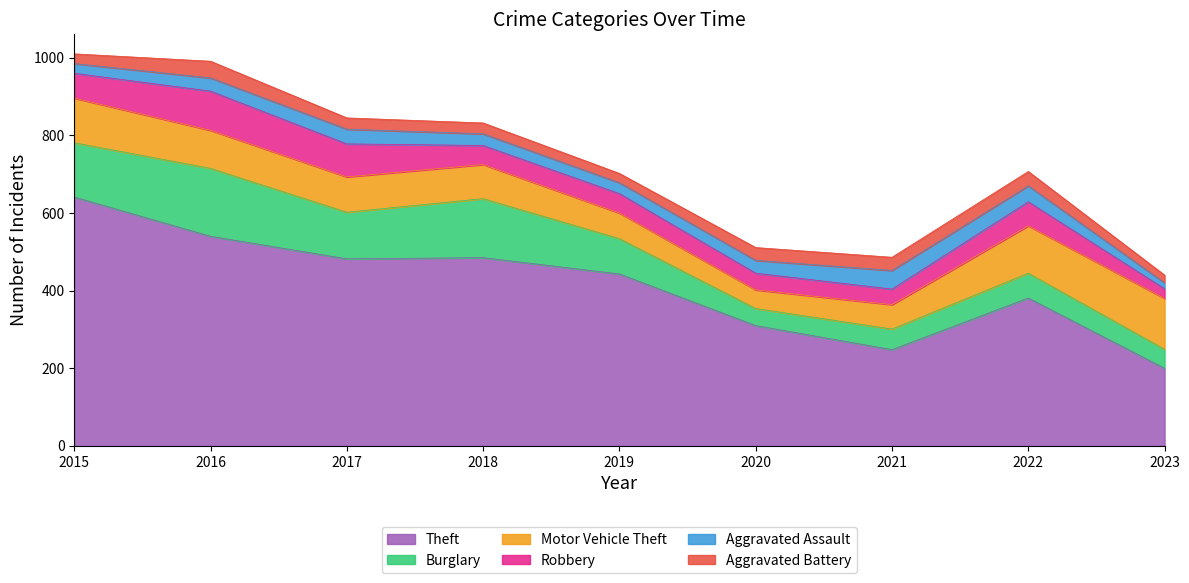

What is the difference between the maximum and minimum values in the Theft series?

441